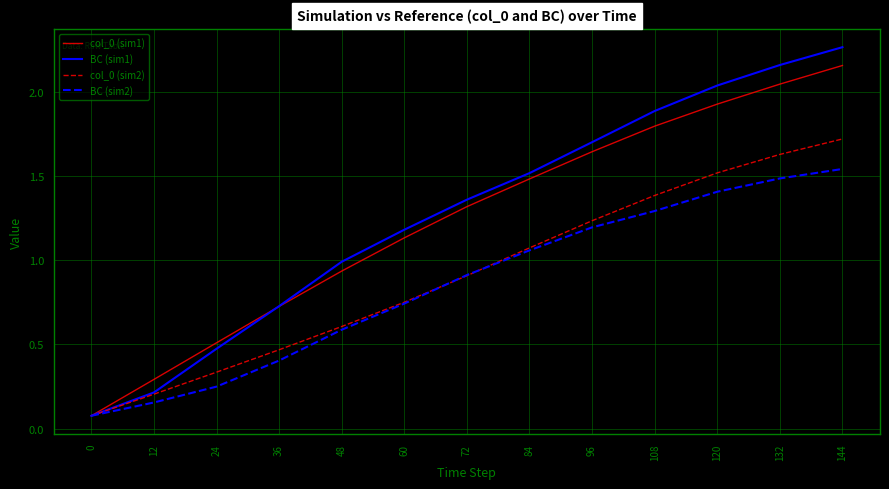

How many lines are shown in the chart?

4